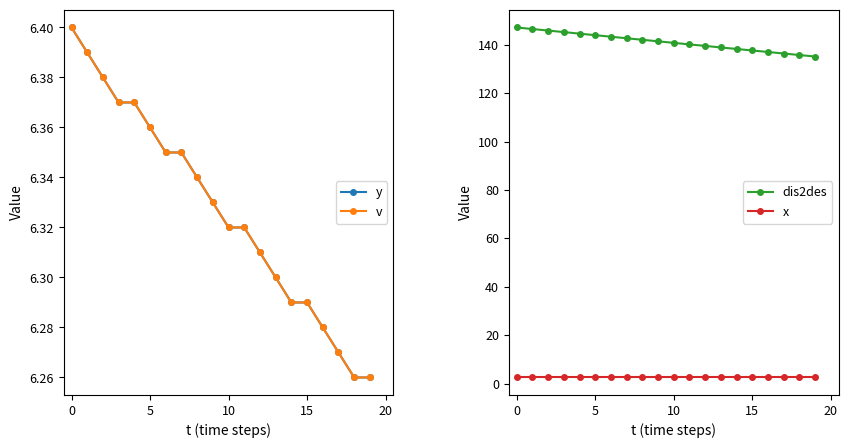

At how many categories does at least one series exceed 49?

20